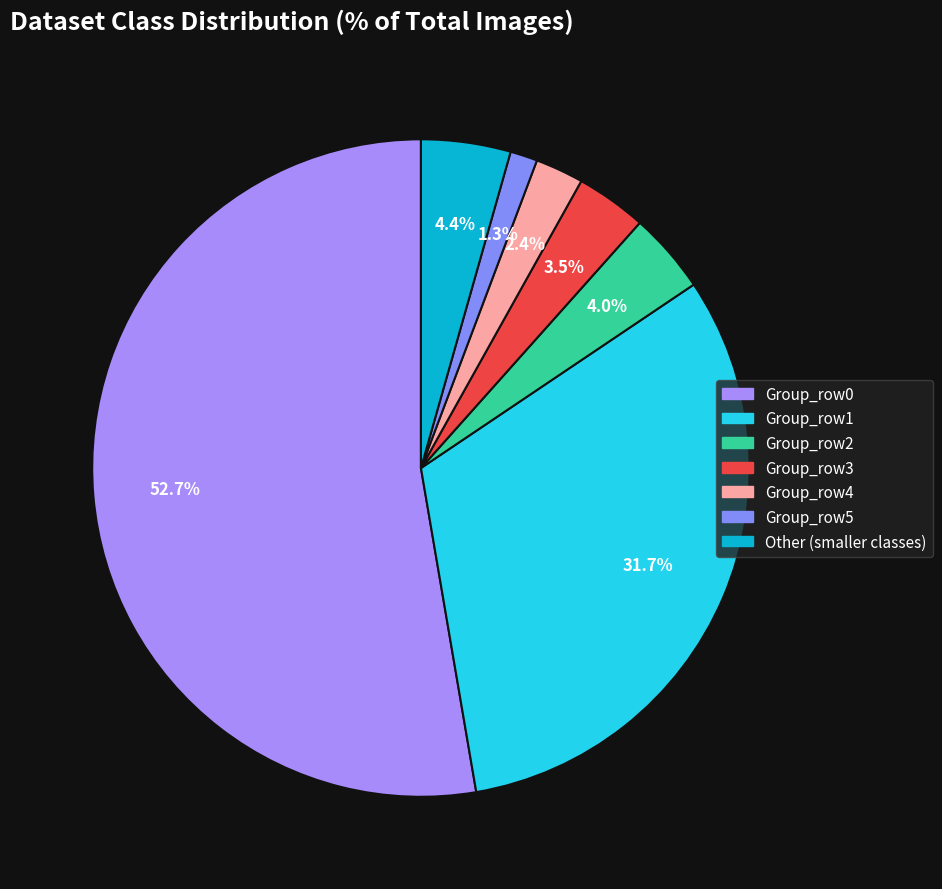

How many segments does this pie chart have?

7